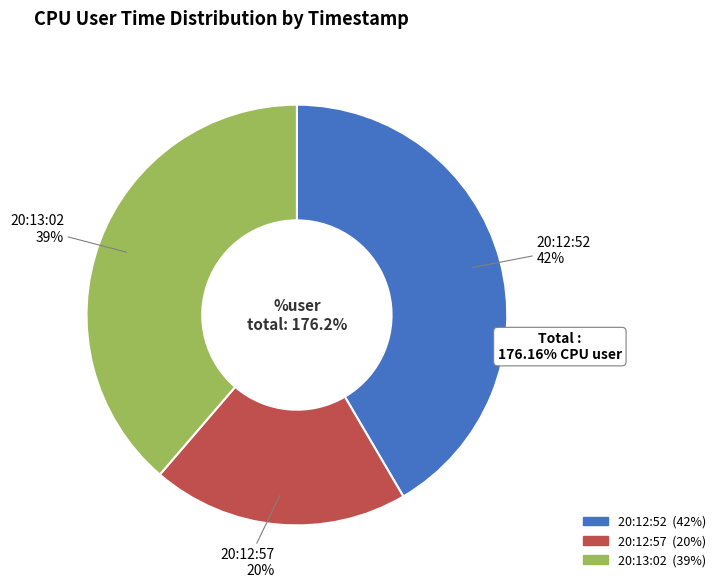

Does 20:12:52 account for over 50% of the chart?

No